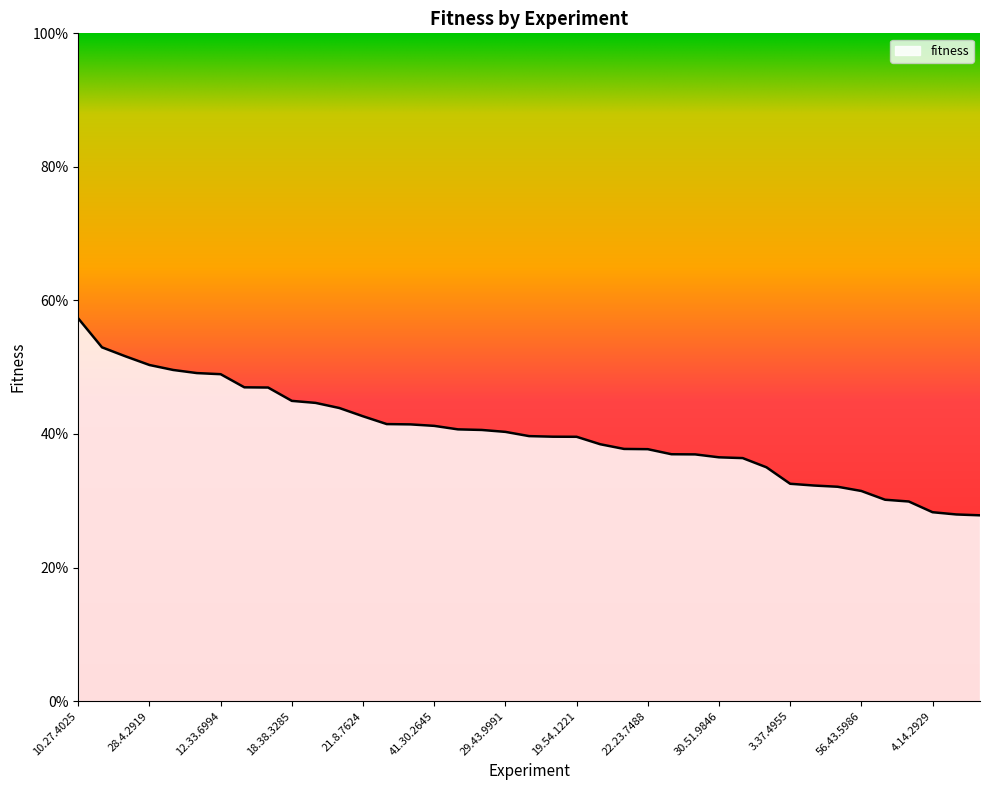

Does the chart display data point markers on the line(s)?

No